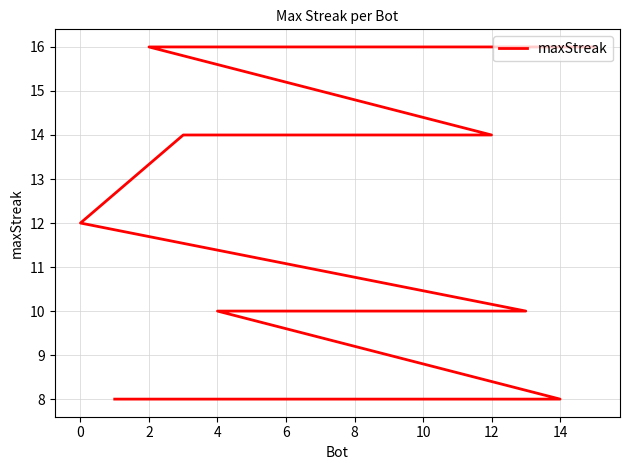

How many values are below 10?

3